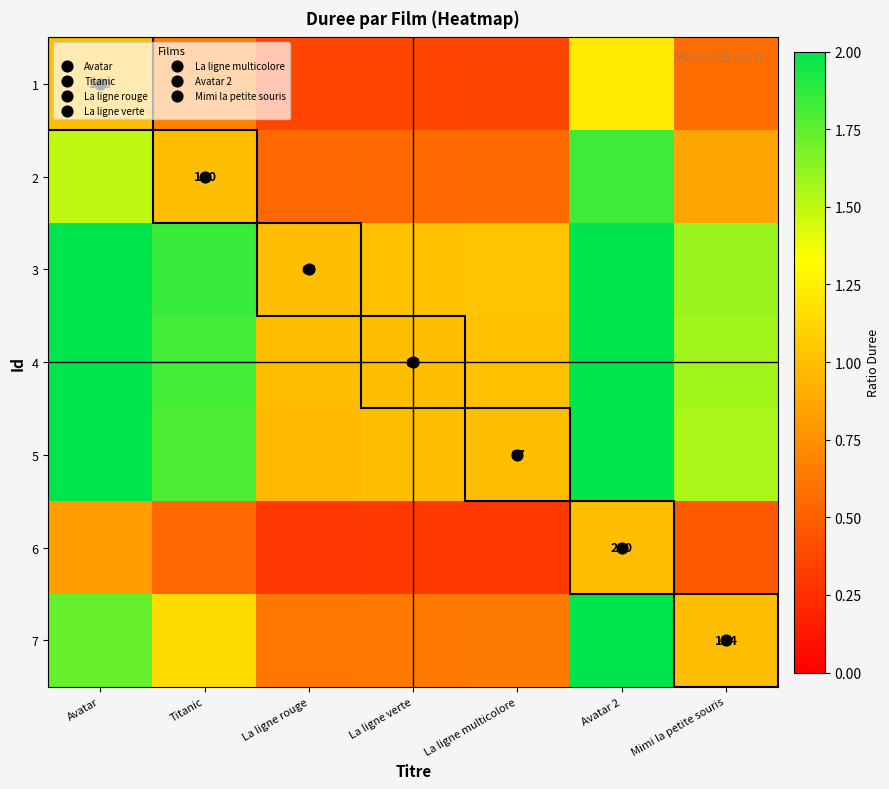

Is it true that 1 equals 0.9 at Mimi la petite souris?

False